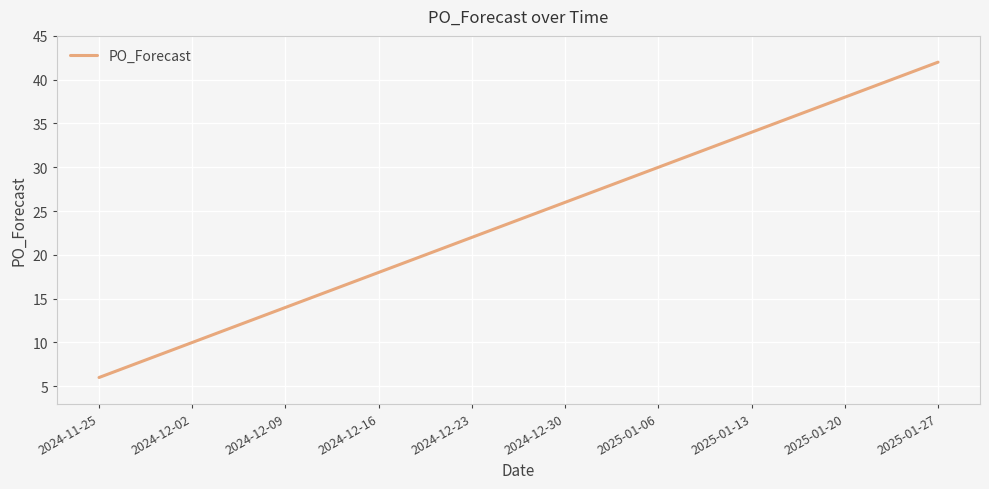

What value does the data have at 2025-01-13, to the nearest 5?

35